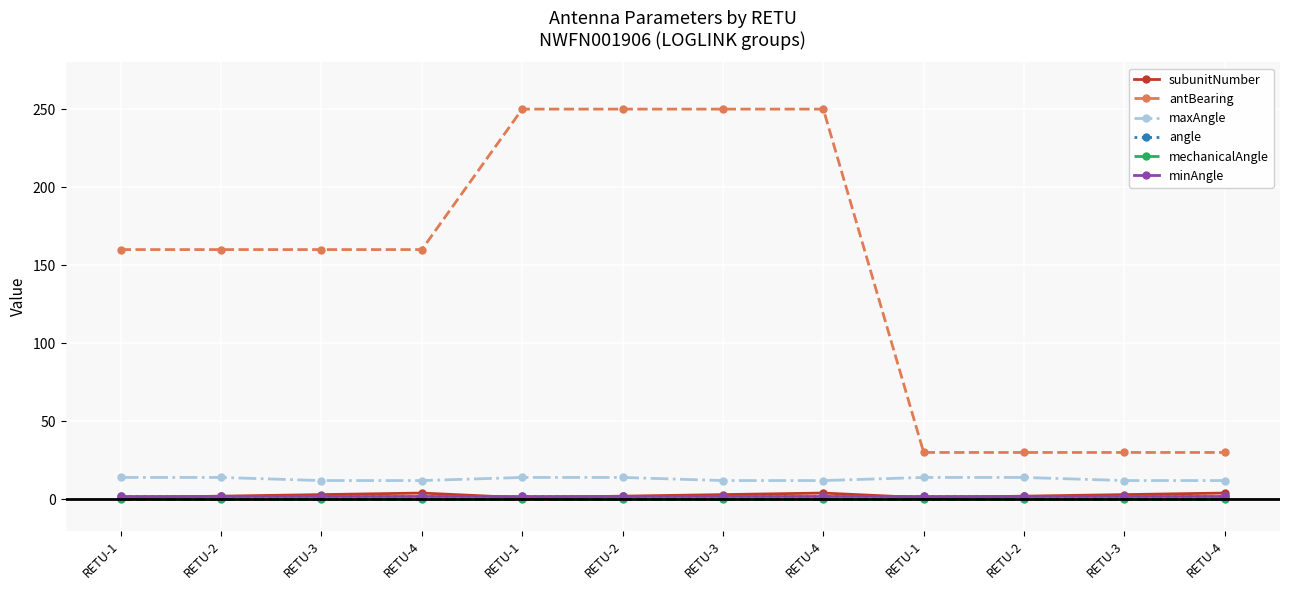

True or false: maxAngle and mechanicalAngle cross at least once.

False